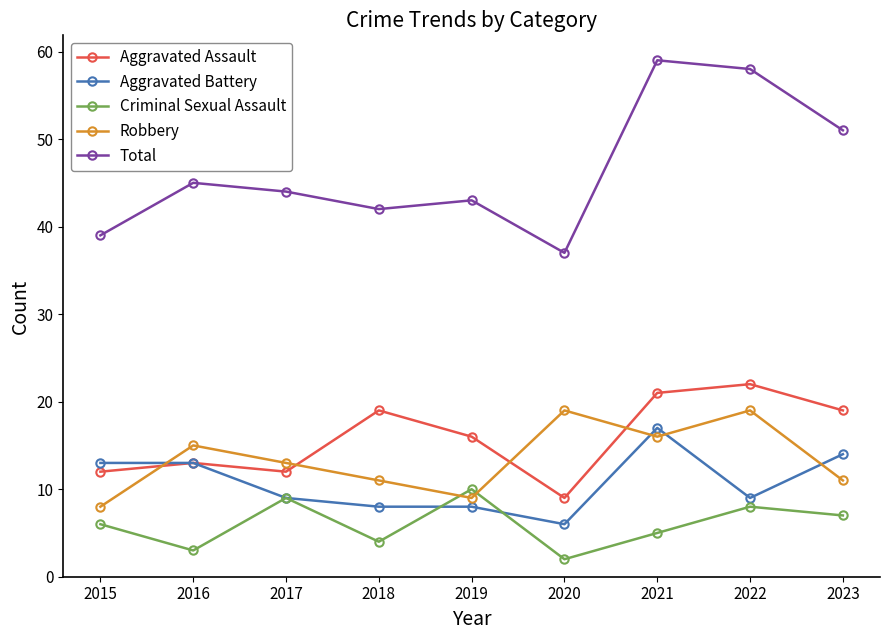

The Total series shows 30 at 2023. True or false?

False